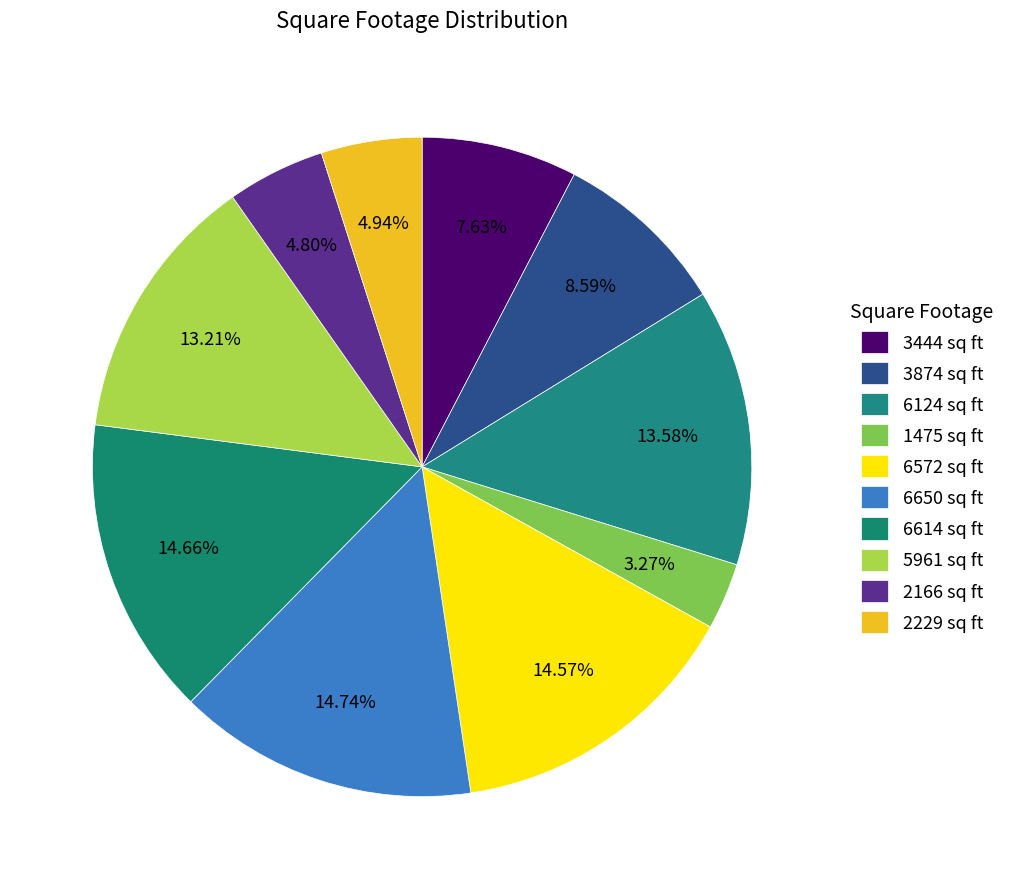

How much of the chart is everything except 3874 sq ft?

91.4%